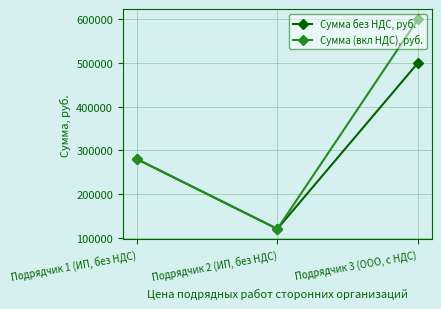

What is the value of the Сумма (вкл НДС), руб. point at the 1st from the left?

280000